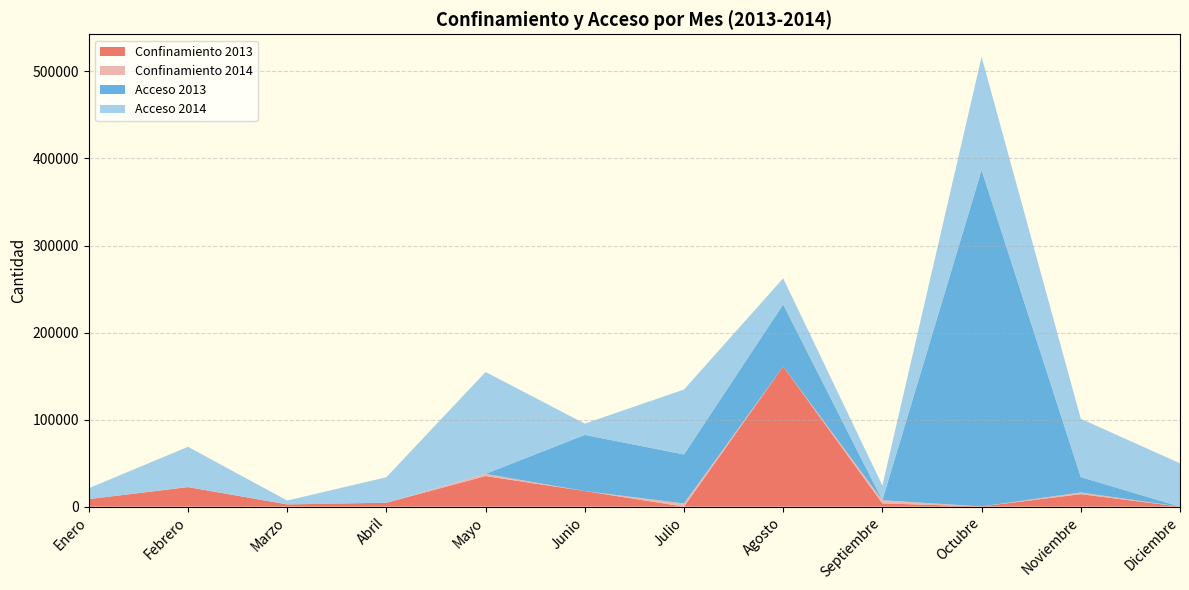

Reading right to left, what are all the values shown in this chart?

Confinamiento 2013: 0	14319	250	3695	161054	0	17901	35136	4440	2545	22432	8605
Confinamiento 2014: 0	2000	0	3674	0	3621	0	2531	0	0	245	0
Acceso 2013: 0	17658	386339	0	71211	56322	64492	2	150	0	0	0
Acceso 2014: 49788	66894	130231	16948	30065	74636	12942	117049	29196	4458	46070	12579